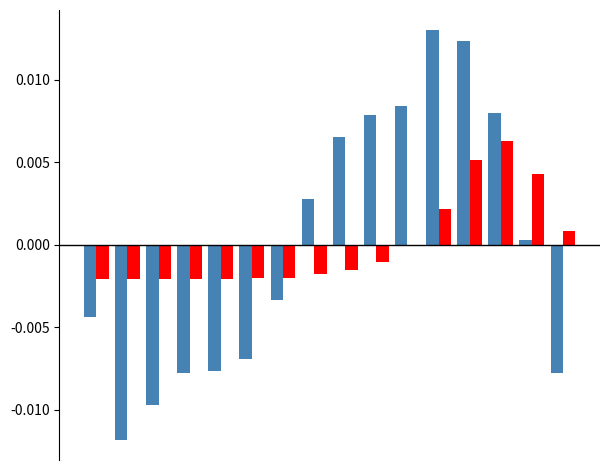

Count the number of categories in the chart.

16